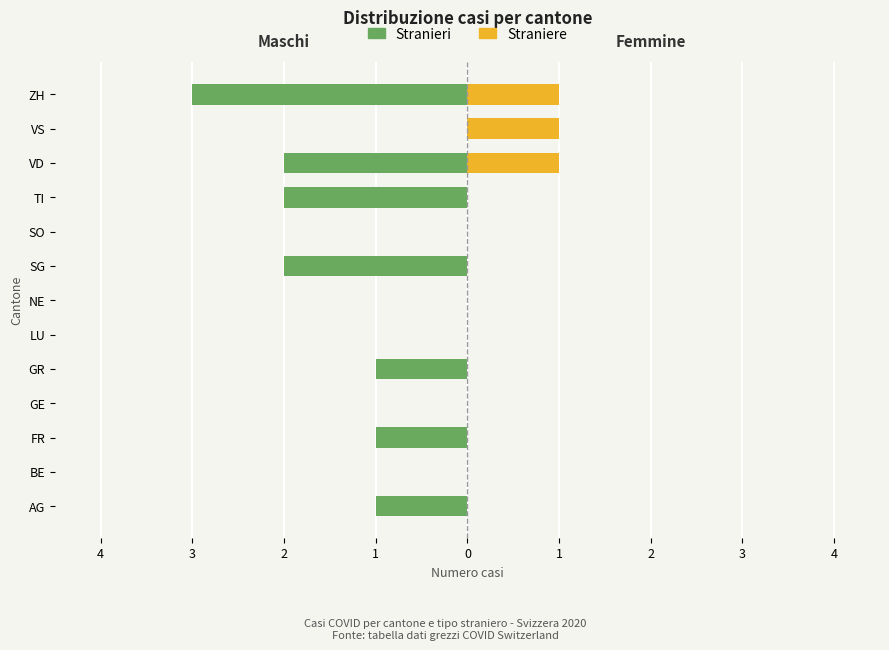

How many data points in Stranieri are less than -1?

4